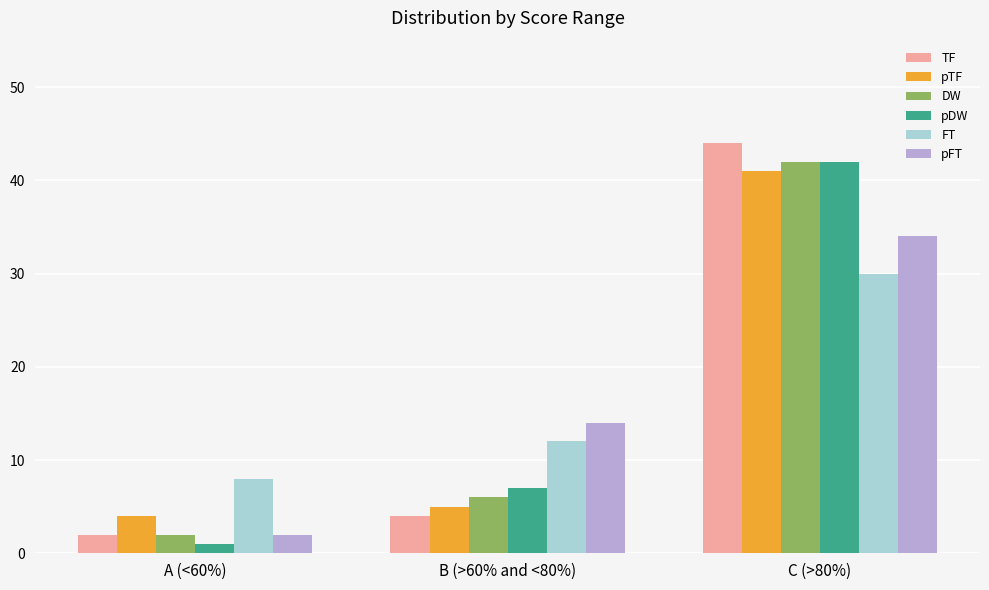

List the labels in order of FT value, smallest first.

A (<60%), B (>60% and <80%), C (>80%)